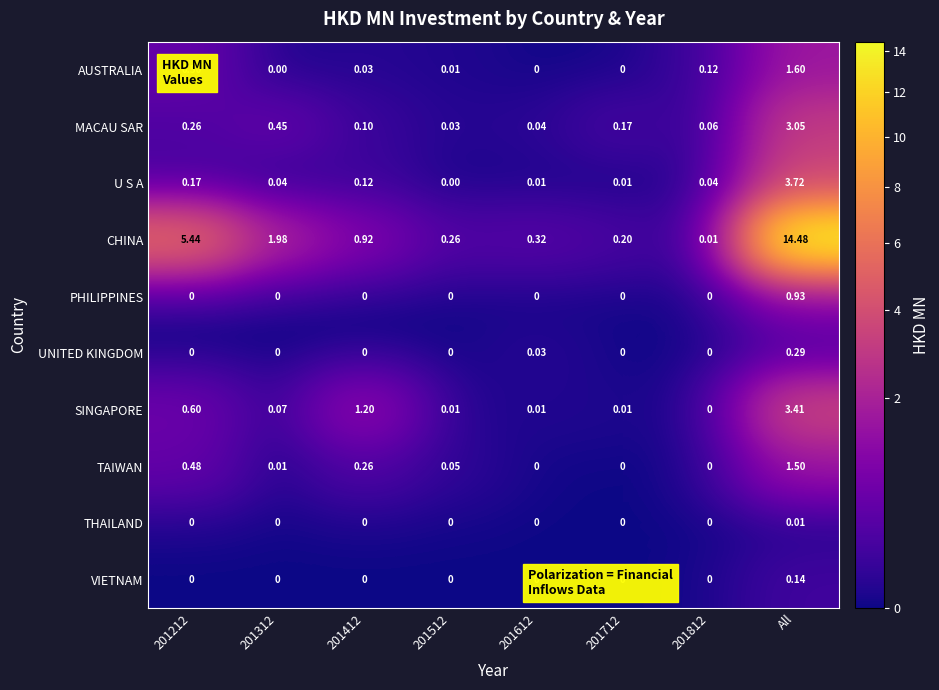

Which category has the highest value in the U S A series?

All